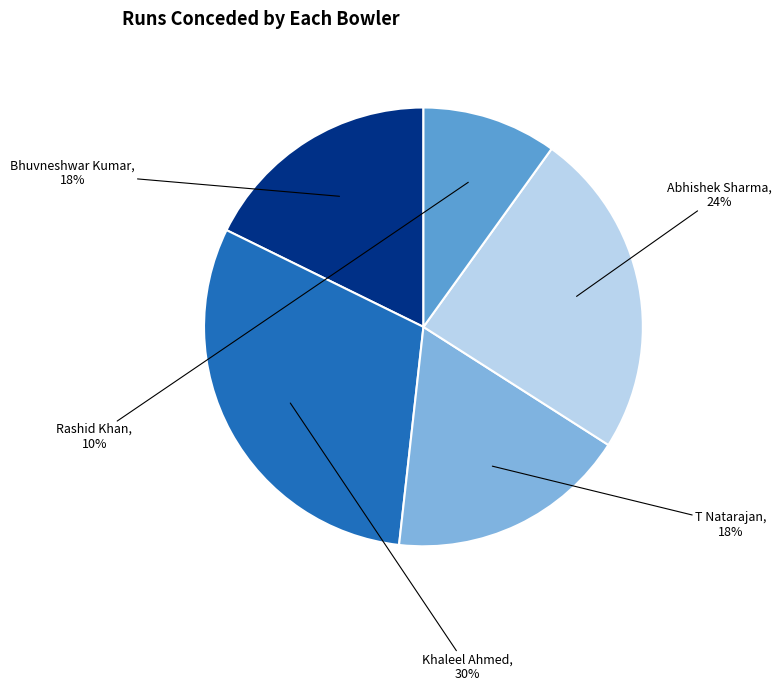

True or false: T Natarajan accounts for 18% of the total.

True